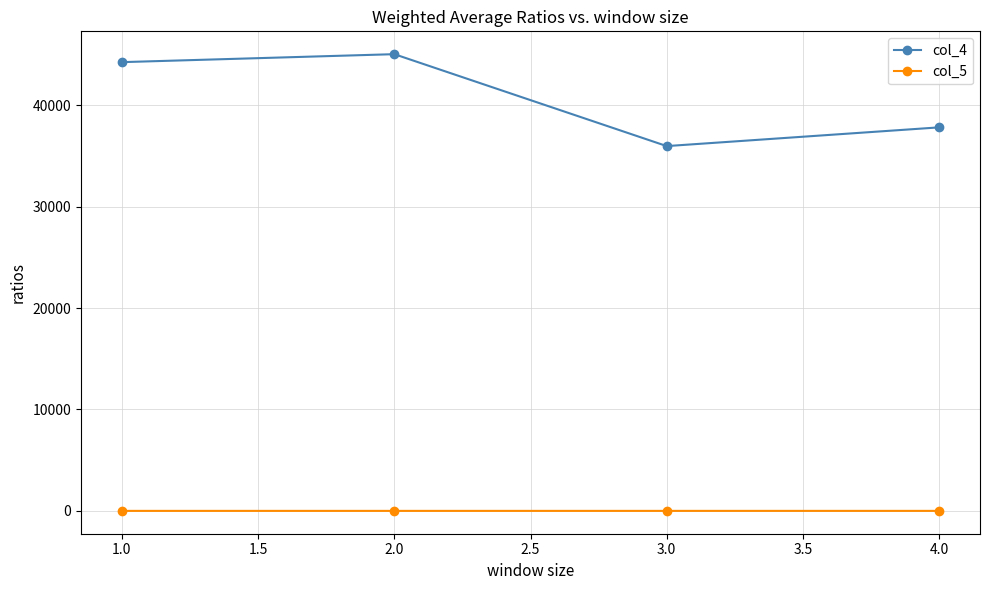

Which series has the largest total across all categories?

col_4